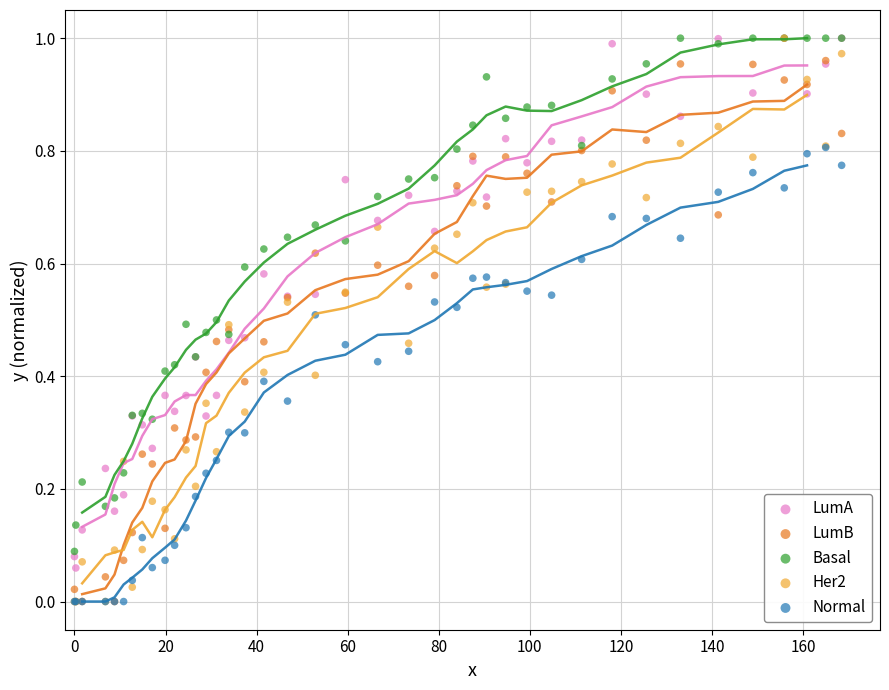

What are all the series names shown in the legend?

LumA, LumB, Basal, Her2, Normal